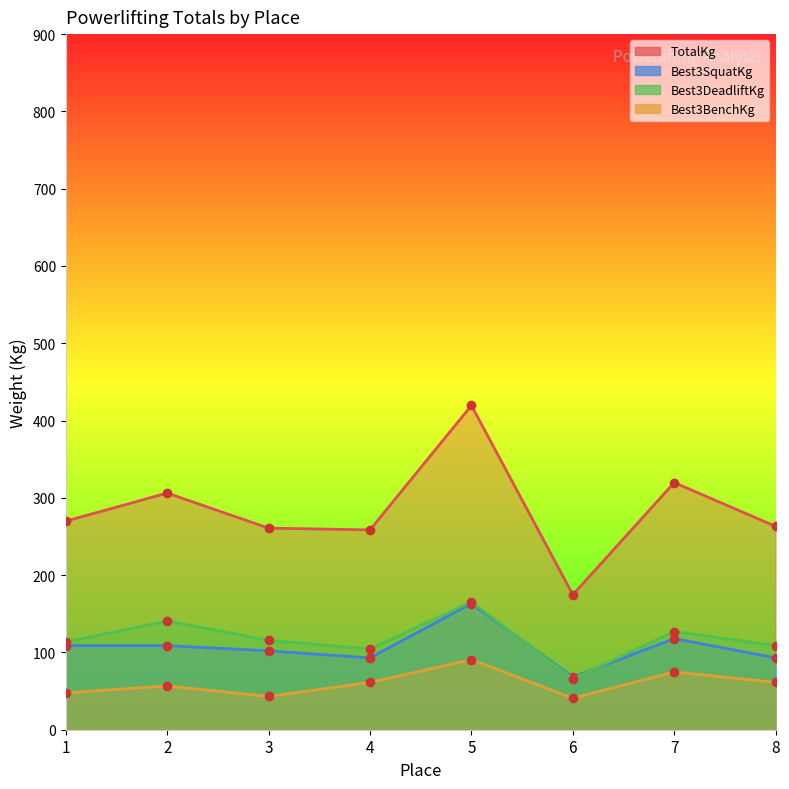

How many values in the Best3SquatKg series exceed 108?

4